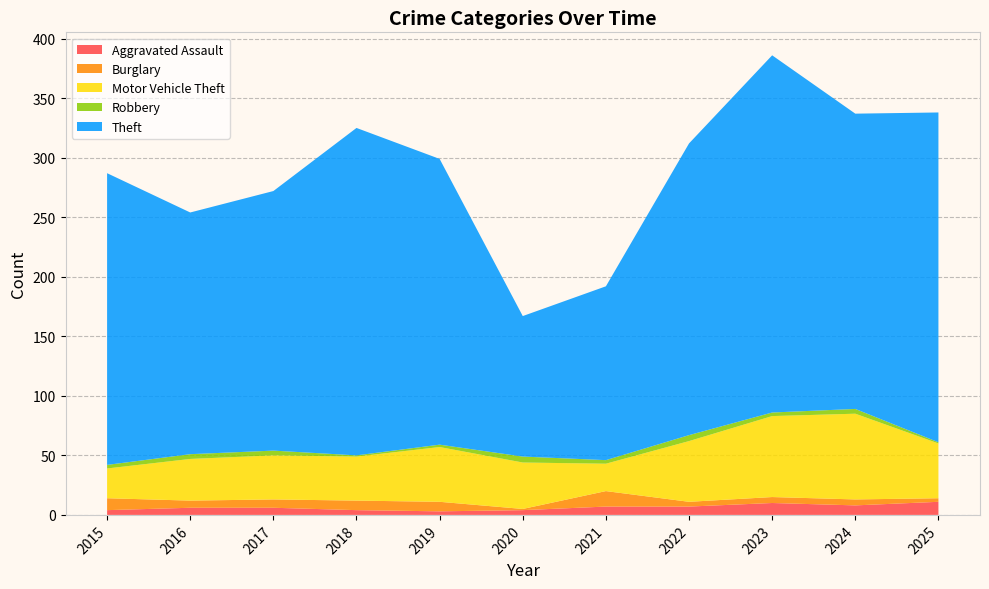

Reading left to right, transcribe all the data shown in this chart.

Aggravated Assault: 2015=4	2016=6	2017=6	2018=4	2019=3	2020=4	2021=7	2022=7	2023=10	2024=8	2025=11
Burglary: 2015=10	2016=6	2017=7	2018=8	2019=8	2020=1	2021=13	2022=4	2023=5	2024=5	2025=3
Motor Vehicle Theft: 2015=25	2016=35	2017=37	2018=37	2019=46	2020=39	2021=23	2022=51	2023=68	2024=72	2025=46
Robbery: 2015=3	2016=4	2017=4	2018=1	2019=2	2020=5	2021=3	2022=5	2023=3	2024=4	2025=1
Theft: 2015=245	2016=203	2017=218	2018=275	2019=240	2020=118	2021=146	2022=245	2023=300	2024=248	2025=277